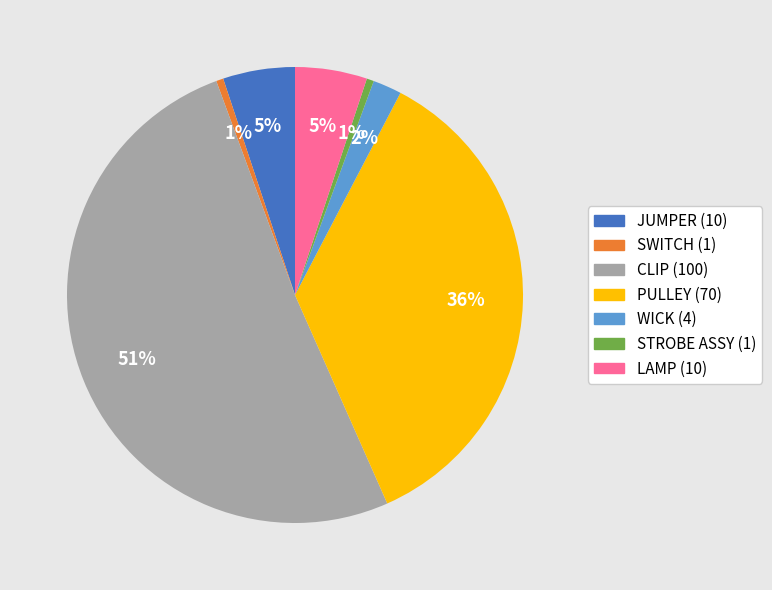

Is there any slice that represents more than half of the pie?

Yes